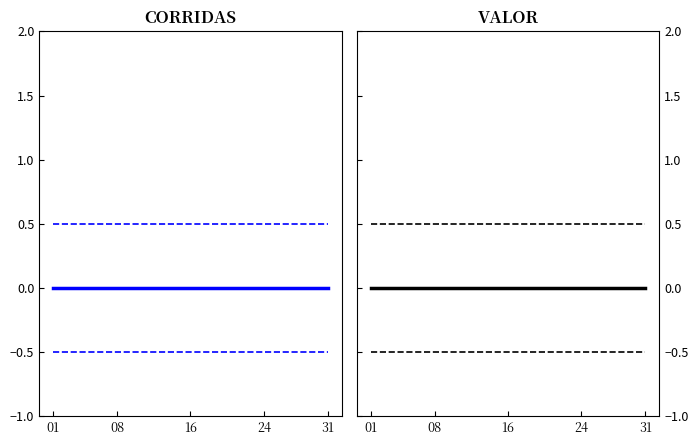

Between 8 and 5, which is larger?

8